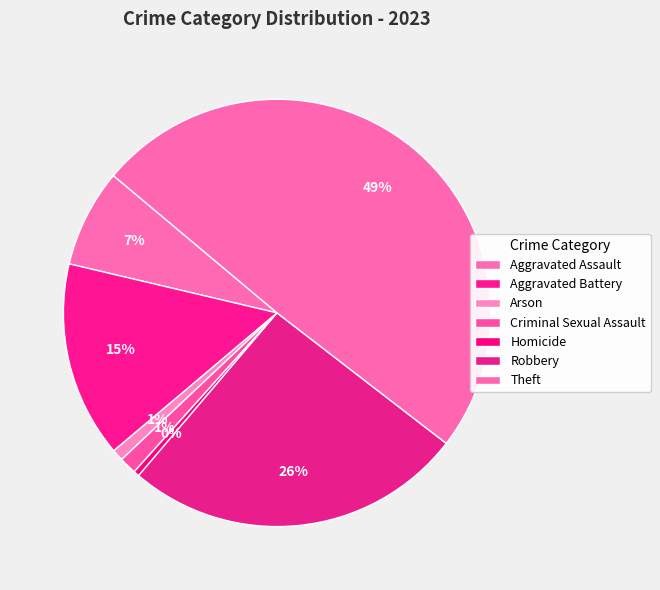

Which has a higher value, Theft or Criminal Sexual Assault?

Theft